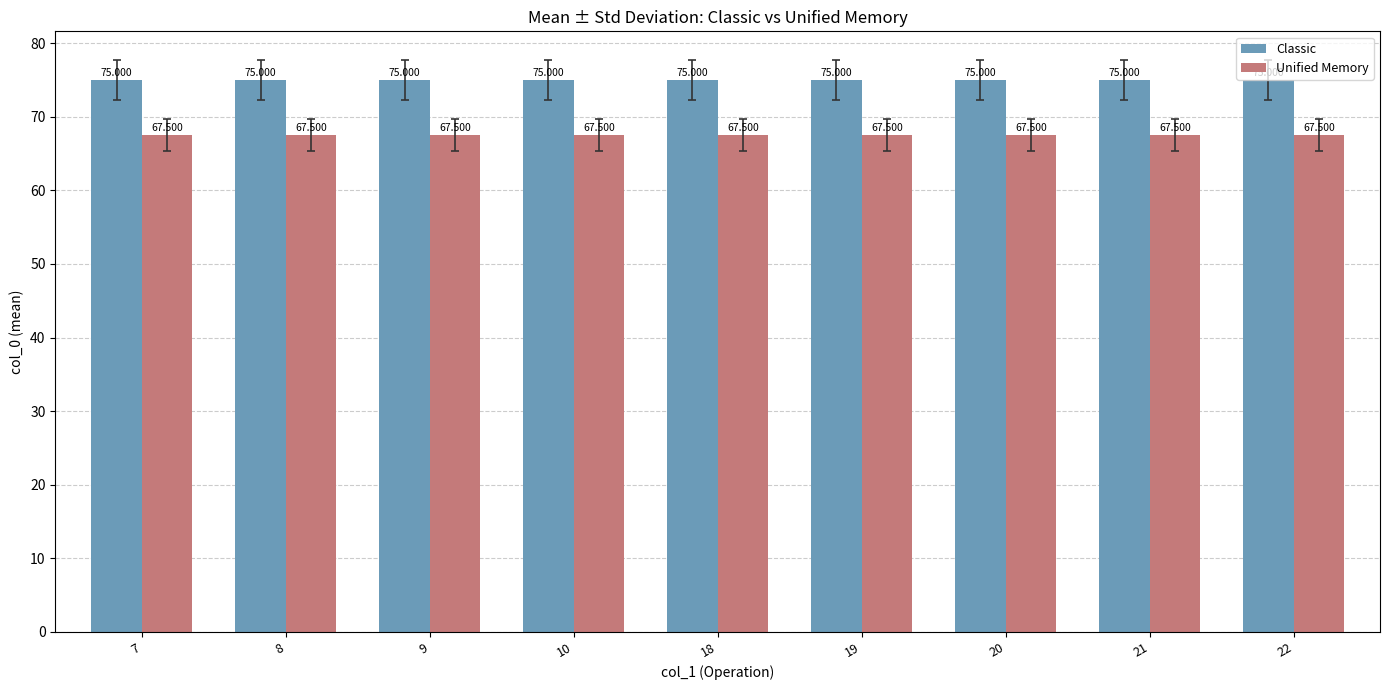

At how many categories does at least one series exceed 71?

9